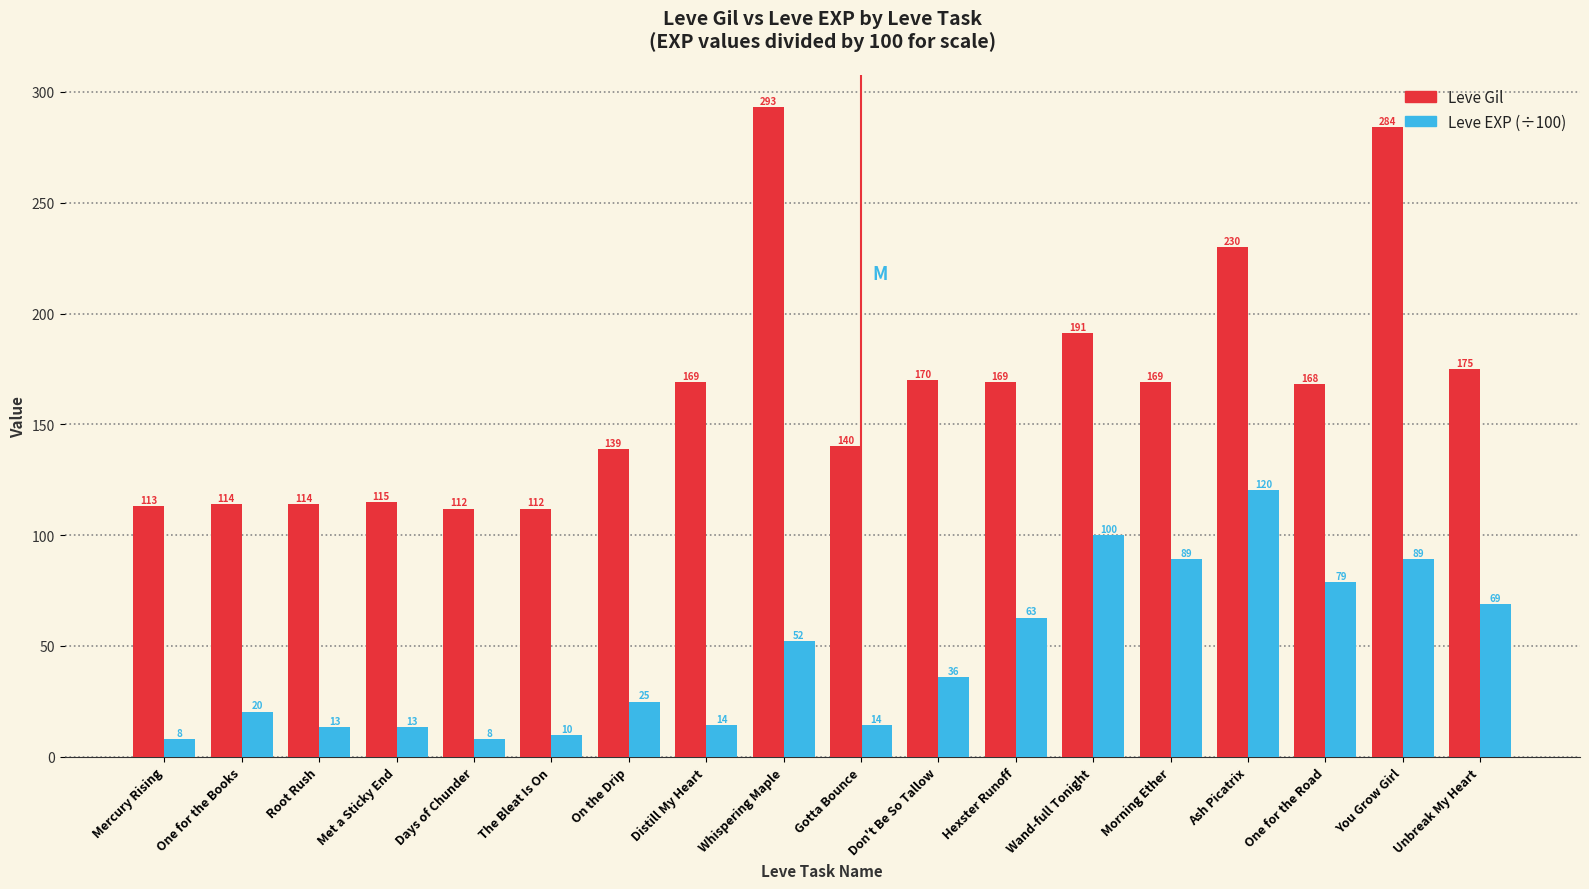

What is the smallest value displayed?

8.0